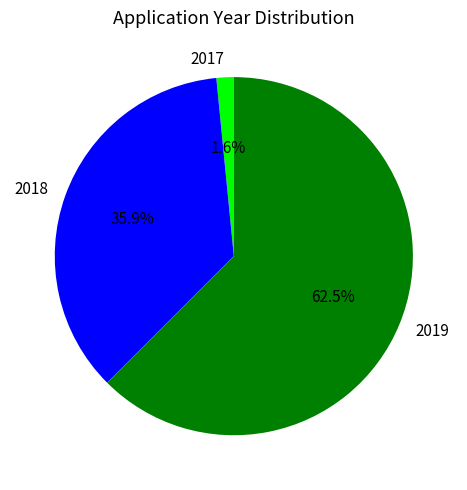

Count the number of slices in the pie.

3